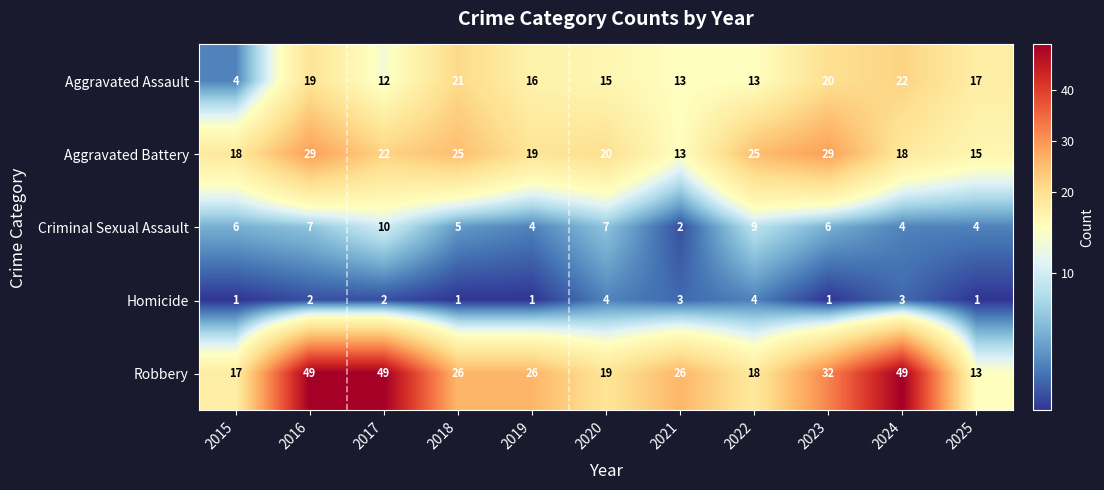

True or false: Robbery has a value of 13 at 2020.

False